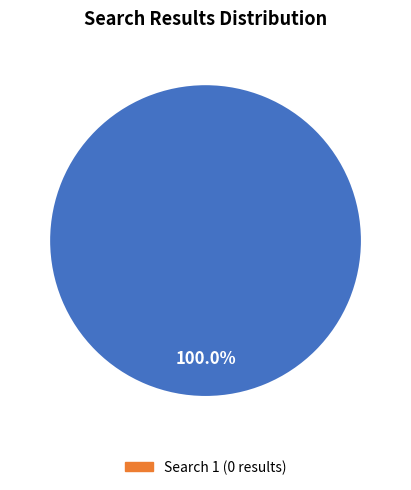

Does any single category account for the majority?

Yes